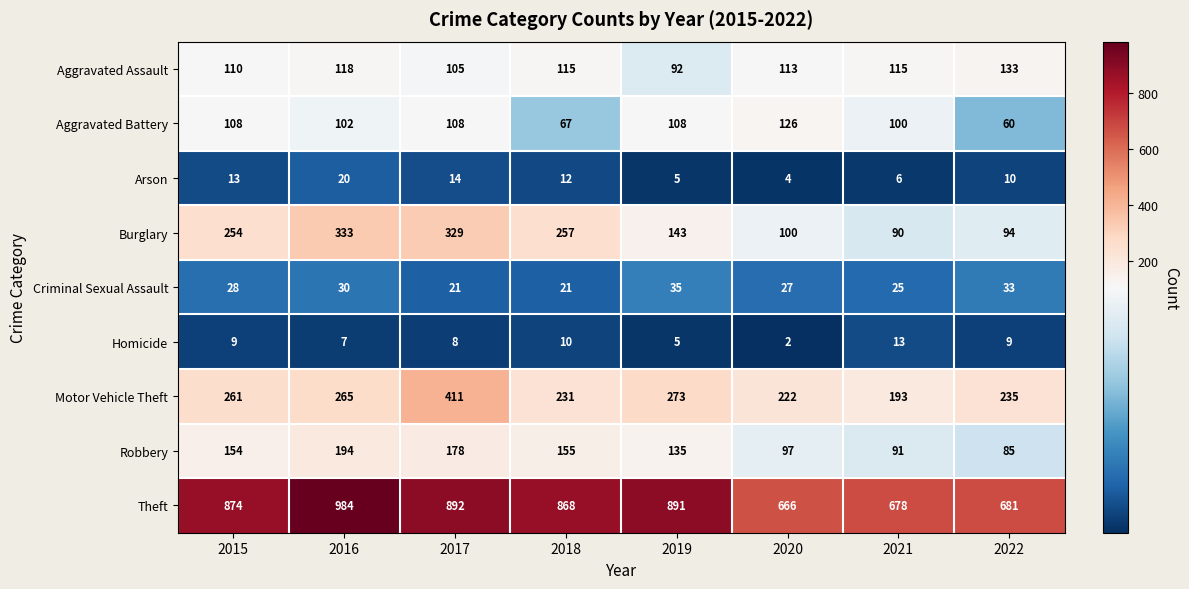

Which series has the largest total across all categories?

Theft